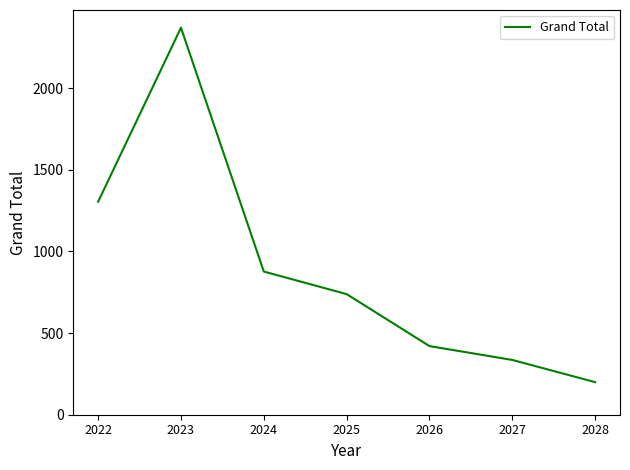

Reading left to right, list all the values displayed in this chart.

1304.4	2370.2	876.9	738.7	420.3	335.5	199.5